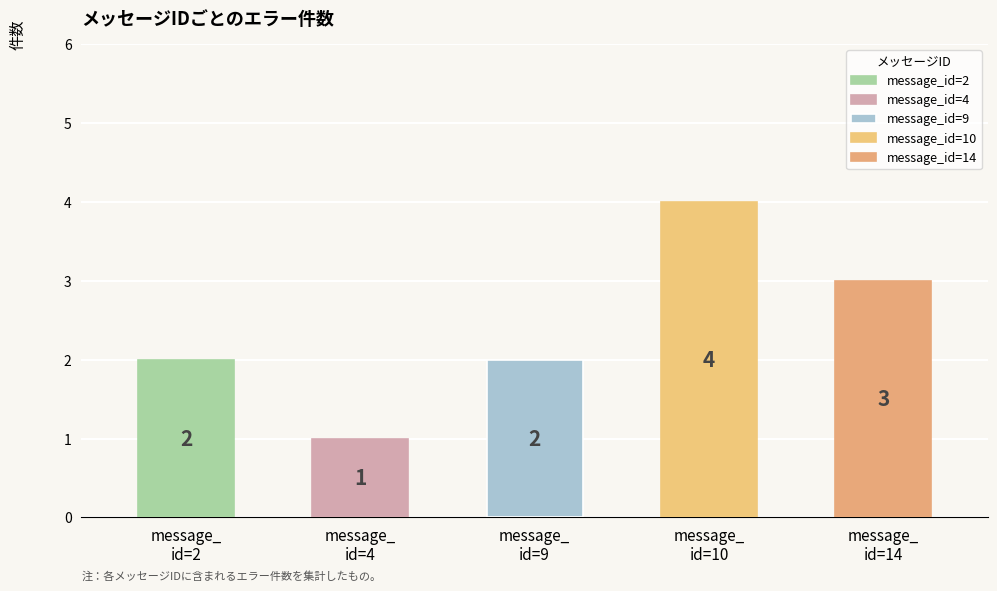

Count the values in the range 2 to 3.

3